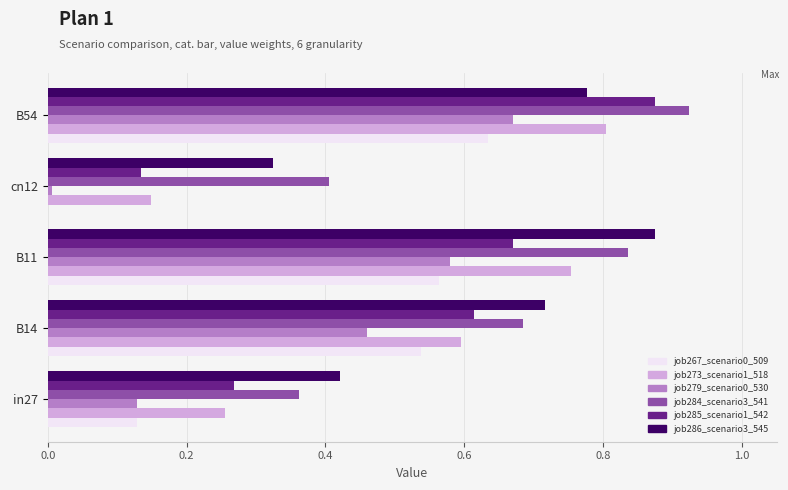

At which label does job279_scenario0_530 reach its peak?

B54